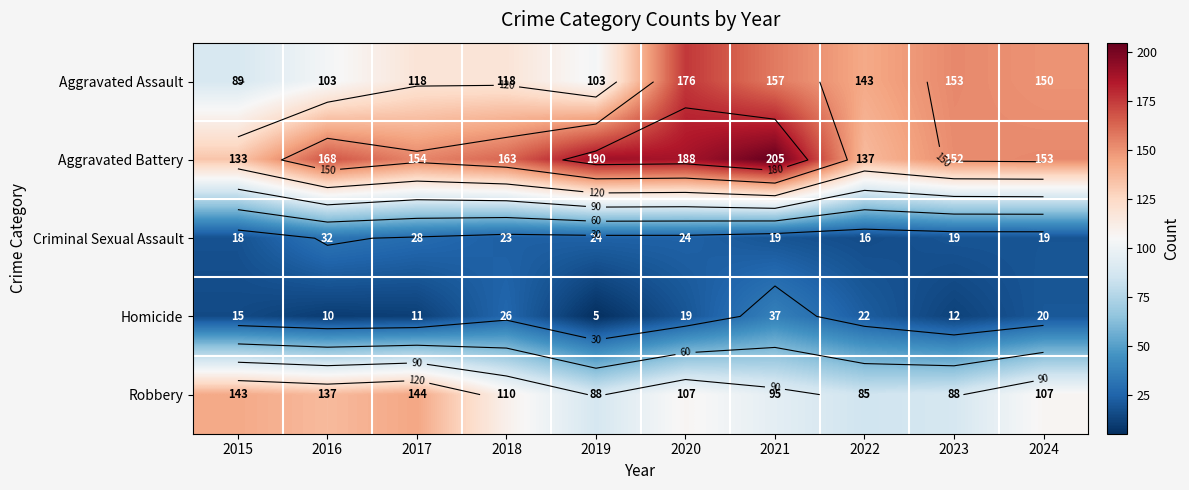

True or false: Criminal Sexual Assault has a value of 19 at 2021.

True